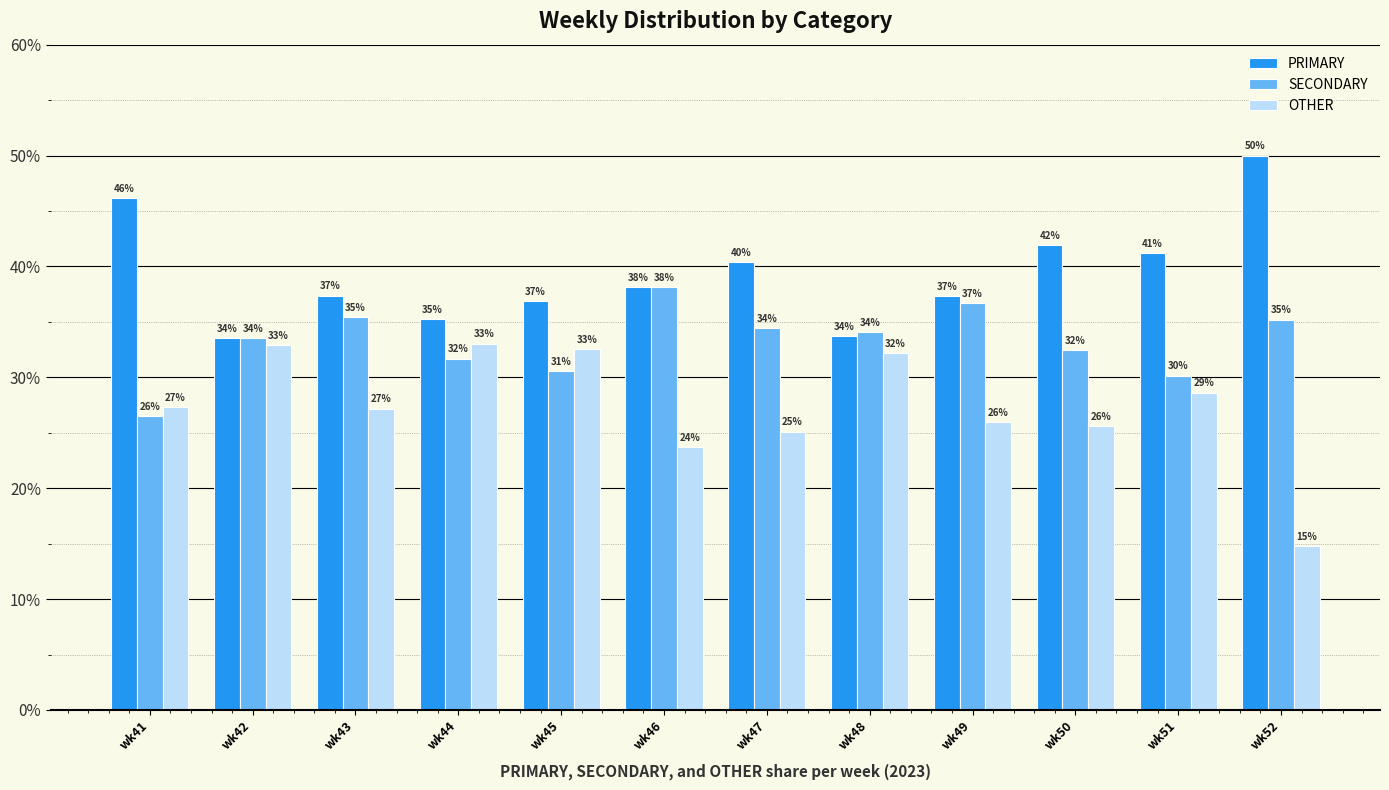

What value does the SECONDARY series have at wk46?

38.1